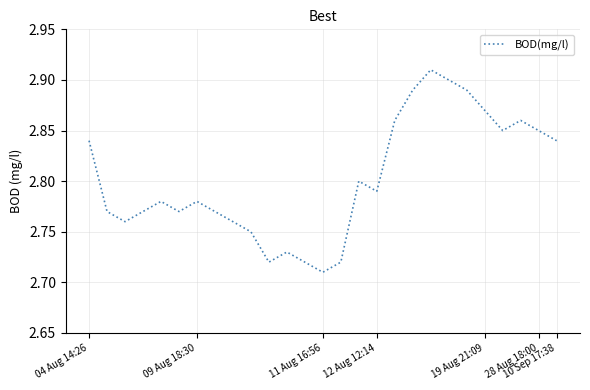

Count the values in the range 2 to 3.

27